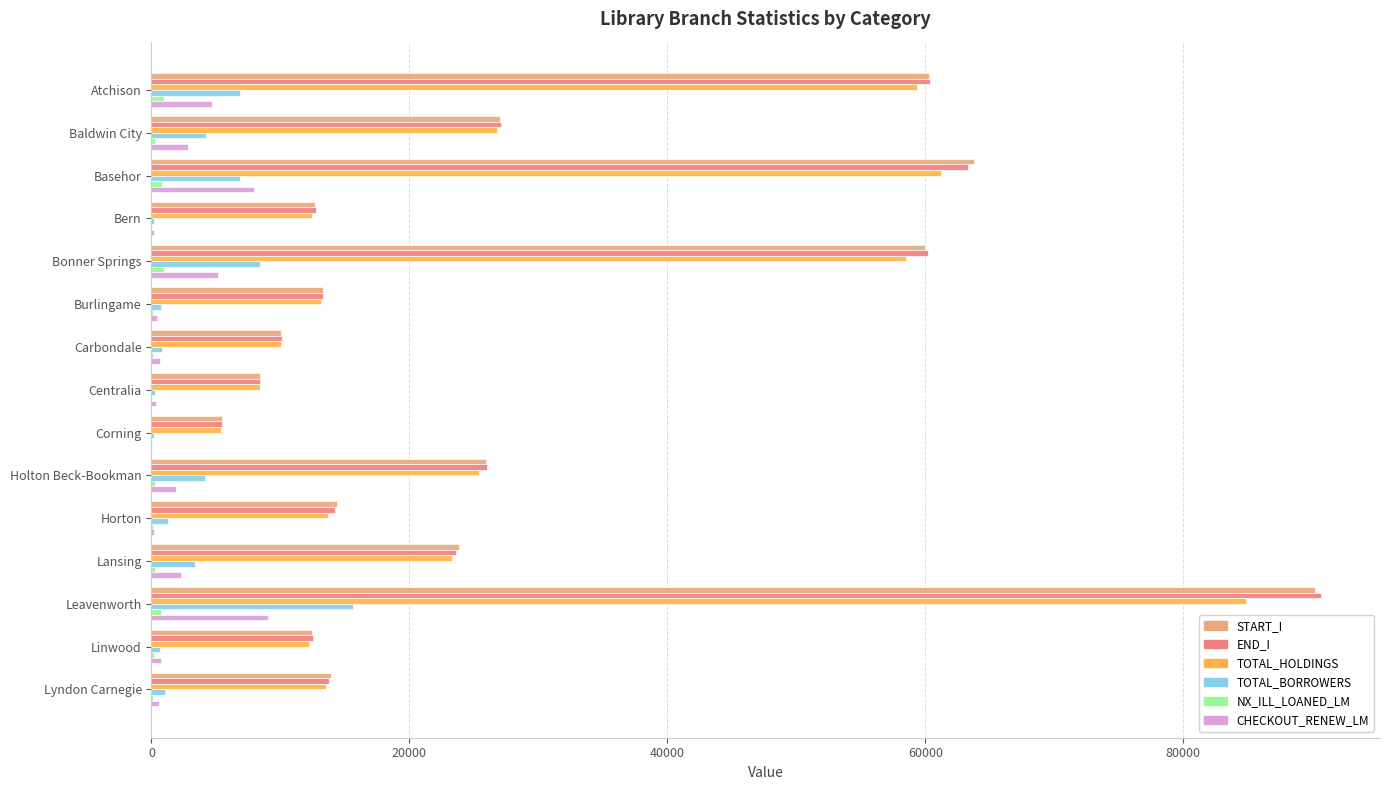

Which series changed the most between Bern and Bonner Springs?

END_I